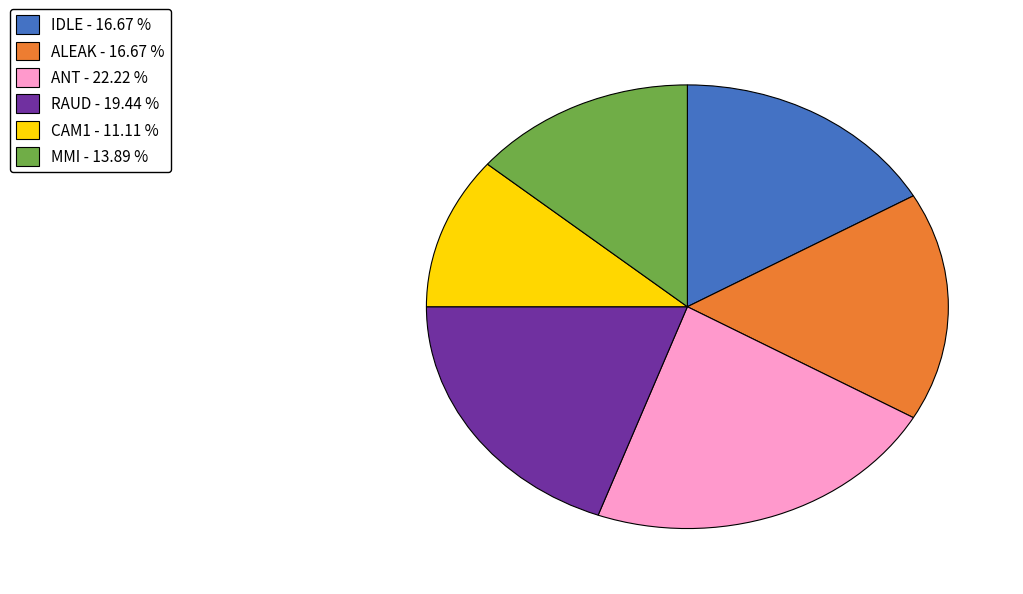

Which category has the biggest portion of the pie?

ANT